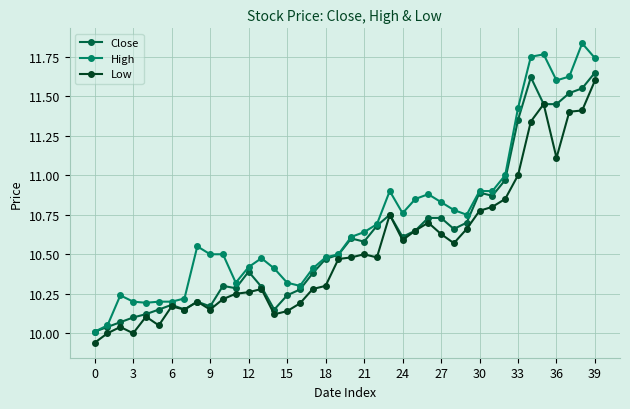

Which series has the largest total across all categories?

High